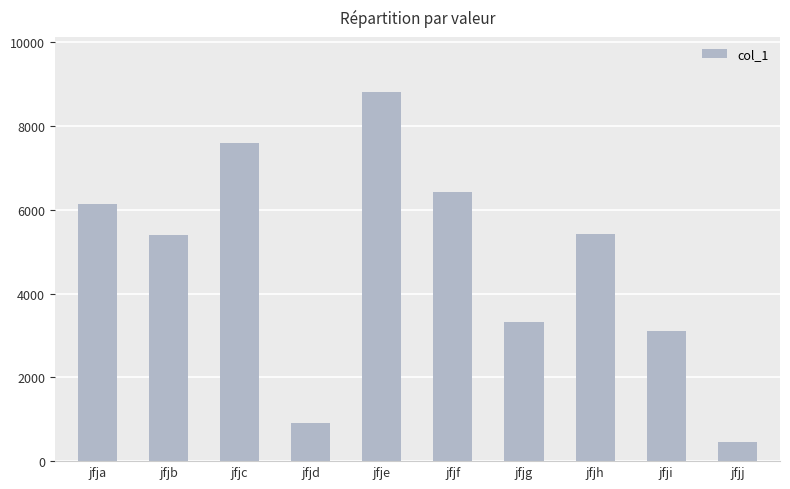

At which label does the data first exceed 5430?

jfja